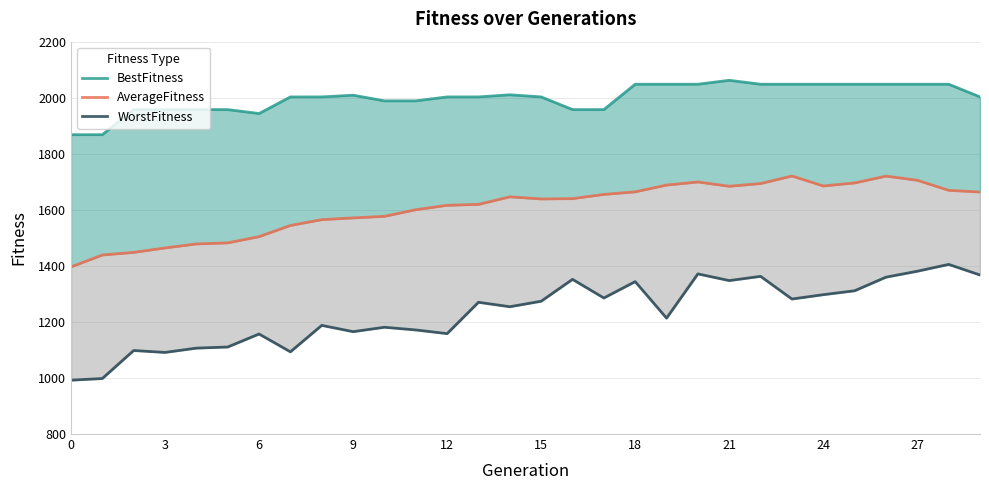

At which label does AverageFitness reach its peak?

23